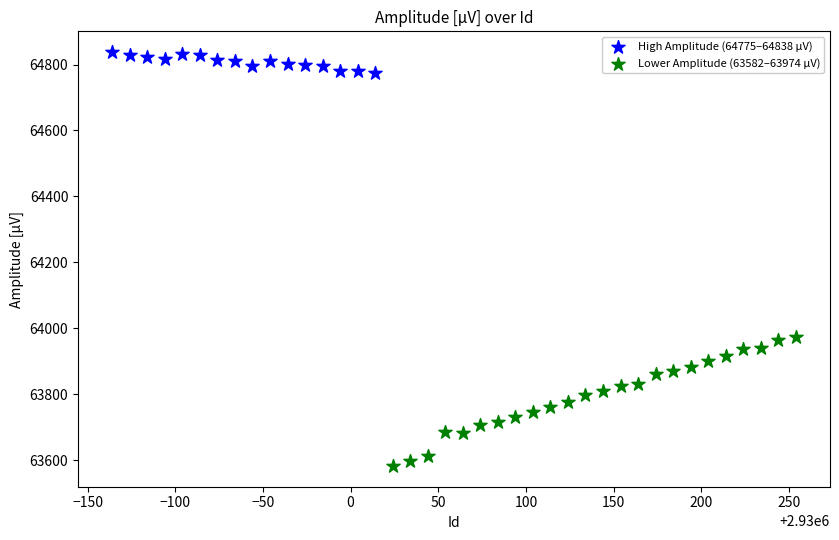

Which series contains the lowest Y value?

Lower Amplitude (63582–63974 µV)